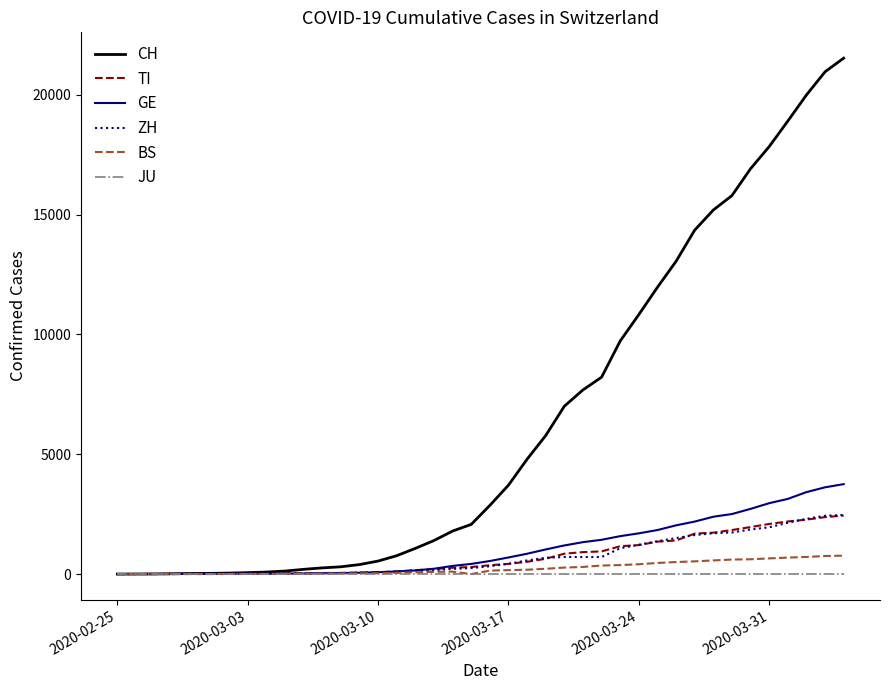

What is the difference between the second highest and minimum values in the BS series?

754